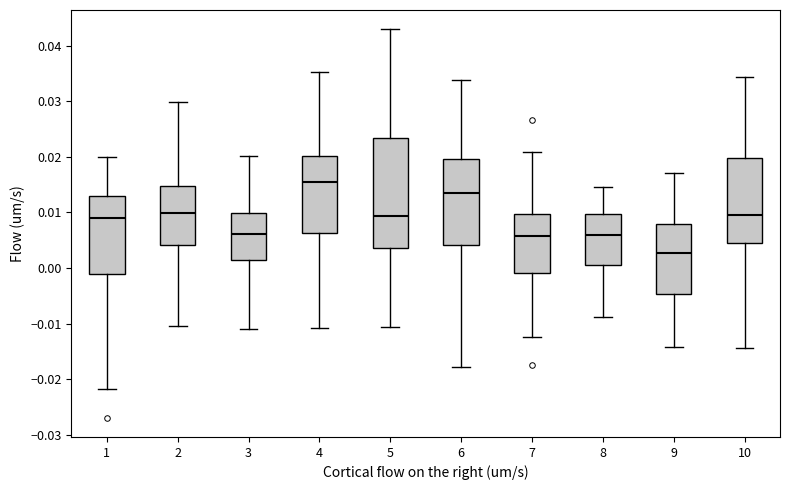

Reading left to right, transcribe this box plot: for each box, give where its median line is, the range the box spans, and where its two whiskers end, as read against the y-axis. The values are not printed on the chart, so give them approximately, as read against the axis.

1: median 0.009, box -0.001 to 0.013, whiskers -0.022 to 0.020
2: median 0.010, box 0.004 to 0.015, whiskers -0.010 to 0.030
3: median 0.006, box 0.001 to 0.010, whiskers -0.011 to 0.020
4: median 0.016, box 0.006 to 0.020, whiskers -0.011 to 0.035
5: median 0.009, box 0.004 to 0.023, whiskers -0.011 to 0.043
6: median 0.013, box 0.004 to 0.020, whiskers -0.018 to 0.034
7: median 0.006, box -0.001 to 0.010, whiskers -0.012 to 0.021
8: median 0.006, box 0.001 to 0.010, whiskers -0.009 to 0.015
9: median 0.003, box -0.005 to 0.008, whiskers -0.014 to 0.017
10: median 0.010, box 0.004 to 0.020, whiskers -0.014 to 0.034